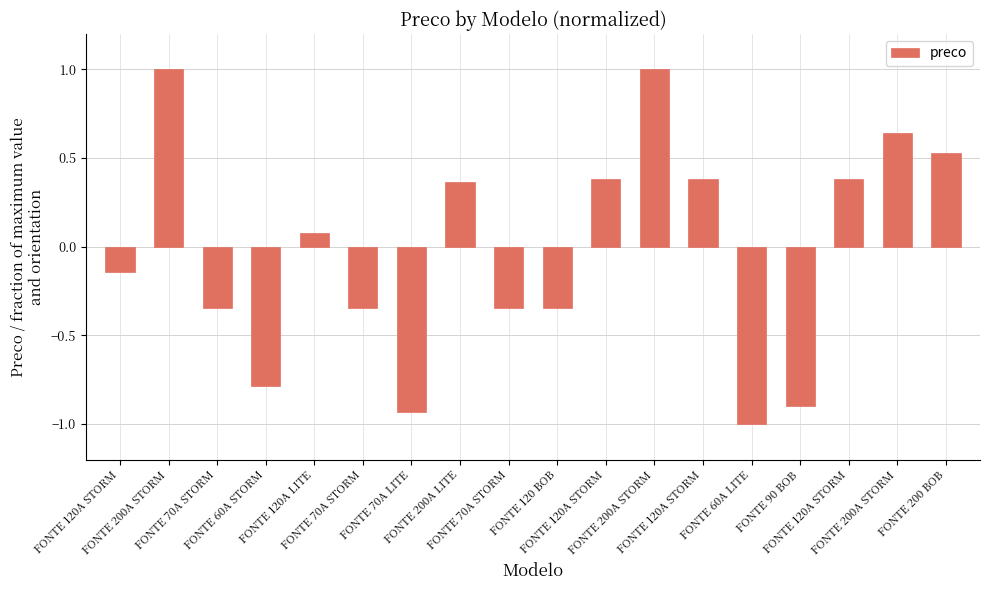

Count the number of data series in this chart.

1